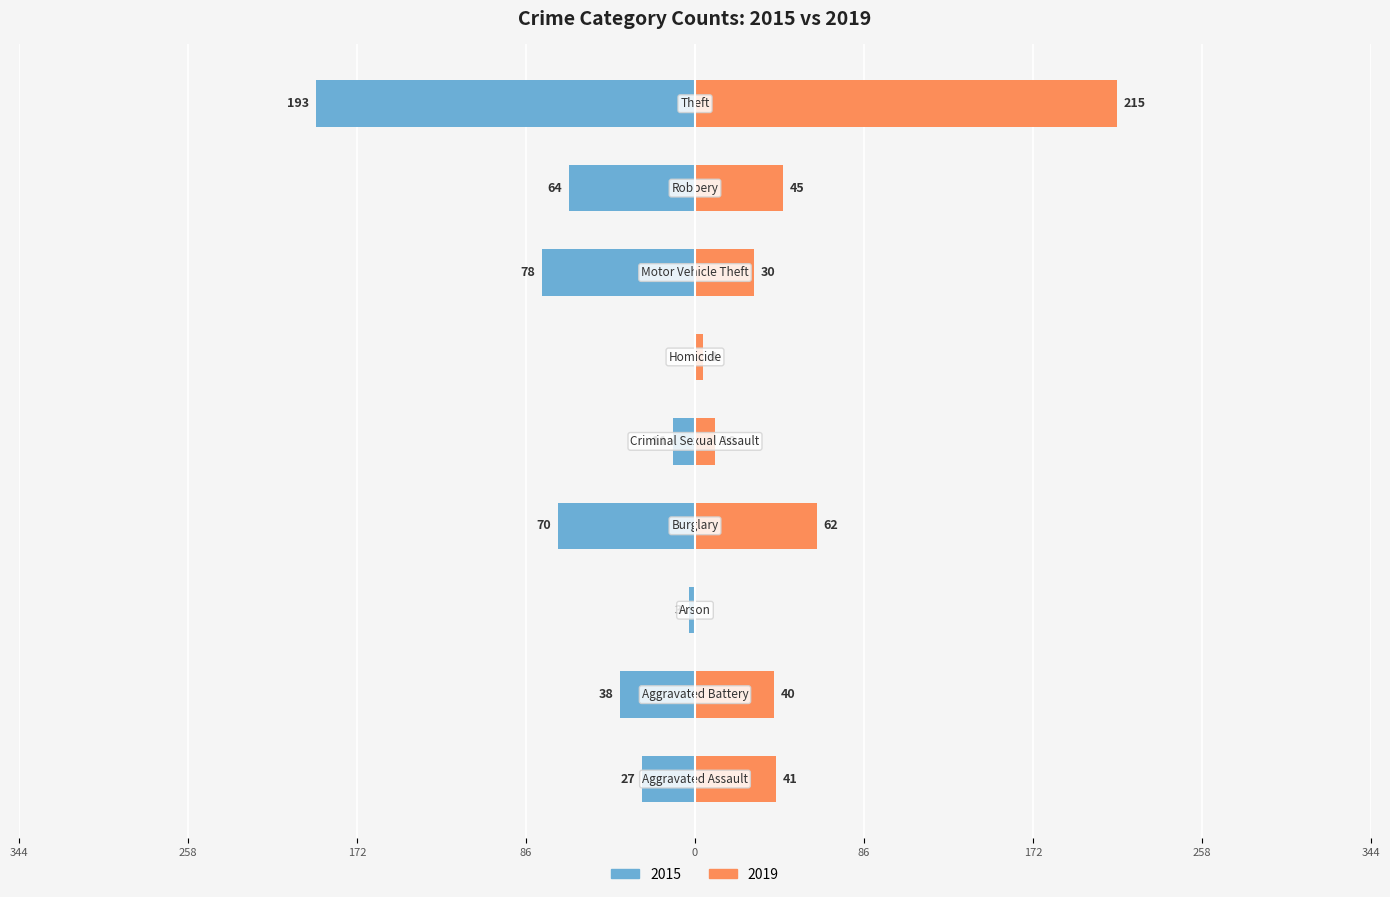

How many categories are shown in the chart?

9